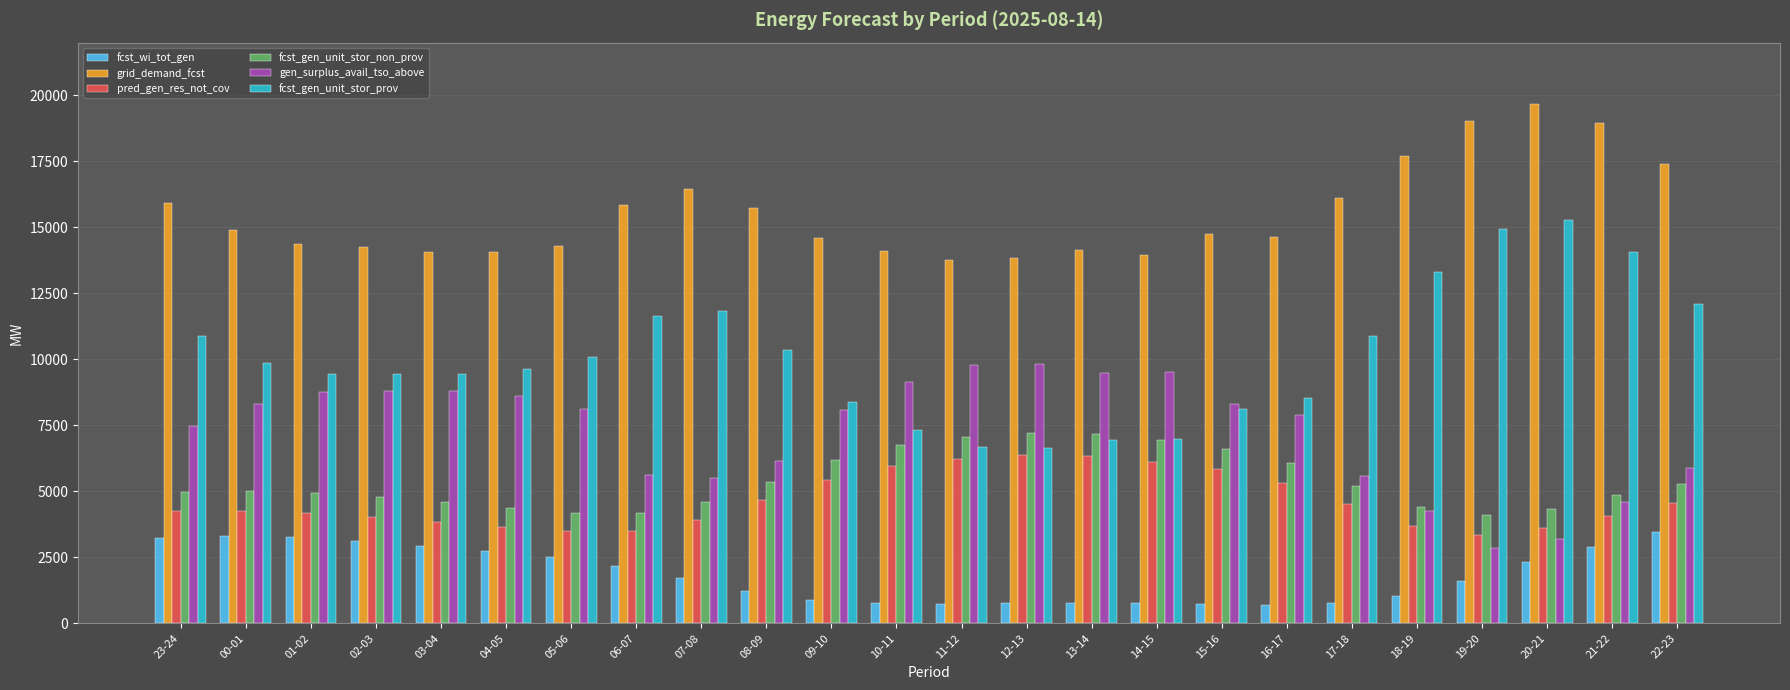

The fcst_gen_unit_stor_non_prov series shows 4386 at 04-05. True or false?

True